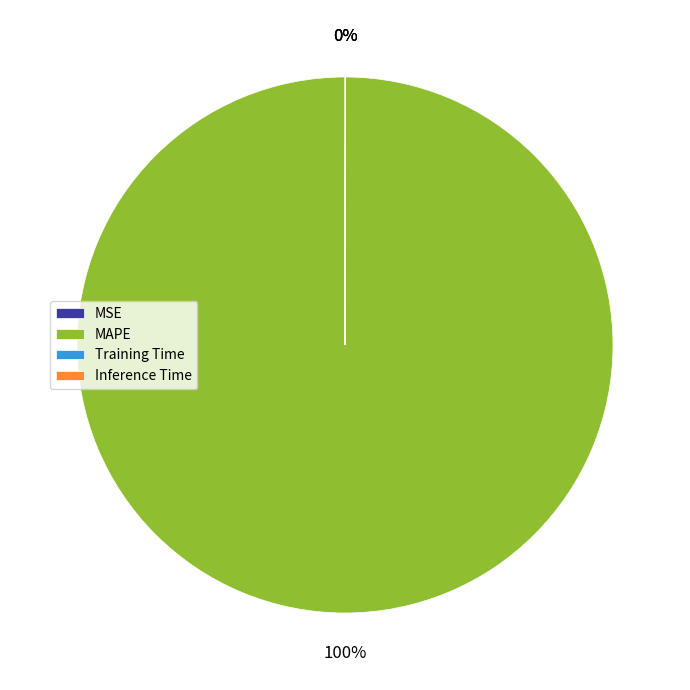

Is it true that MAPE is 91% of the pie?

False